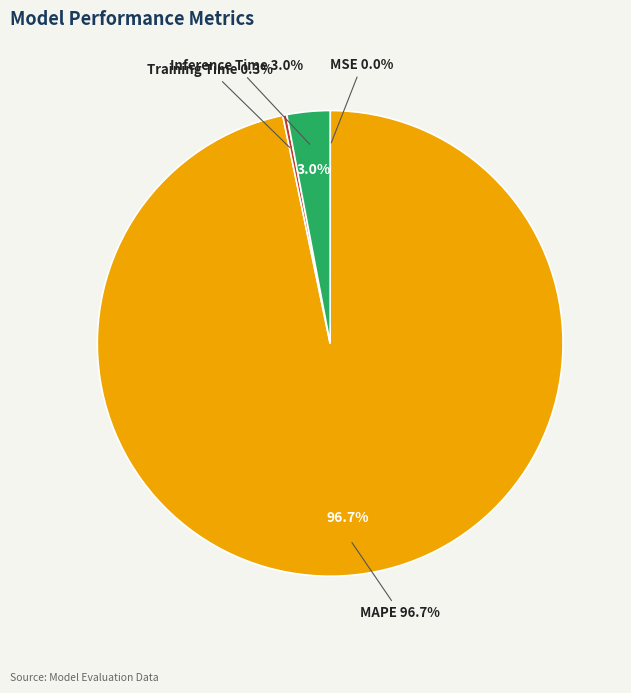

Rank the categories by value from lowest to highest.

MSE, Training Time, Inference Time, MAPE